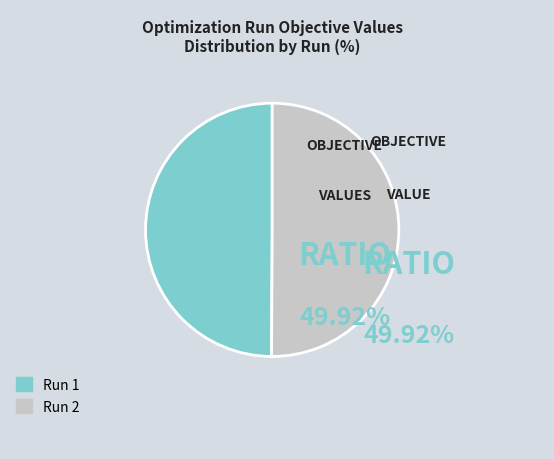

Count the number of slices in the pie.

2